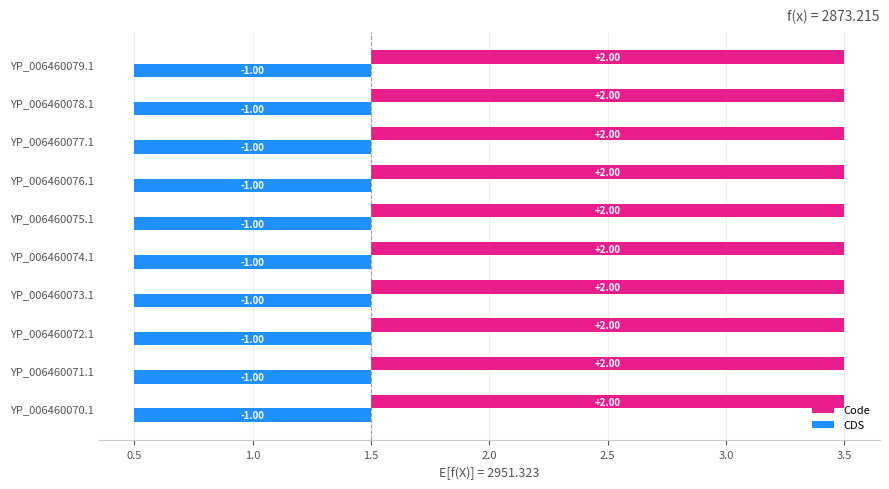

Which series has the largest range (max minus min)?

Code